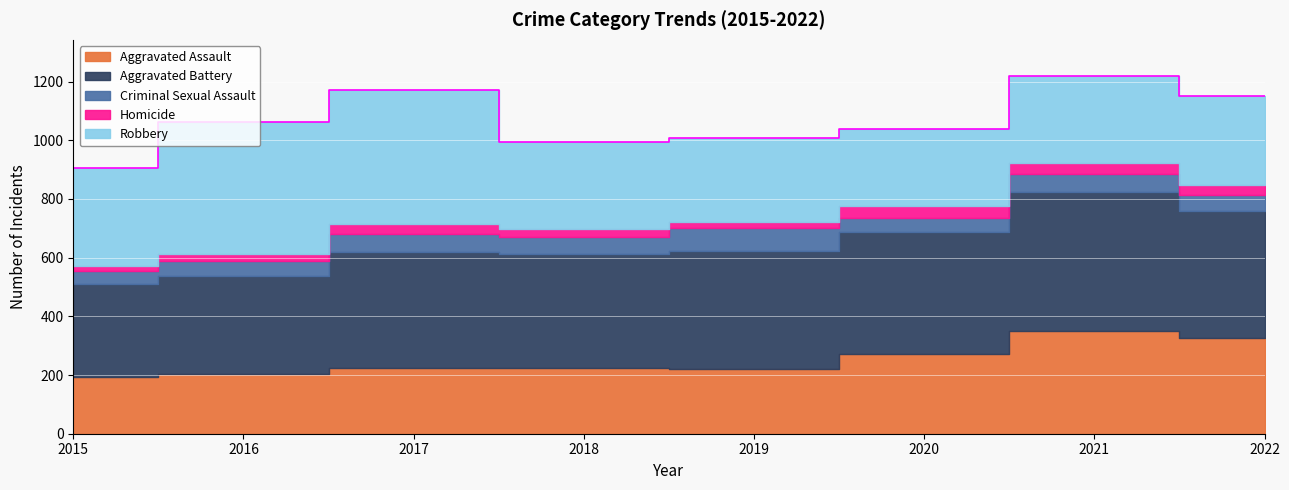

The value of Robbery at 2017 is 459. True or false?

True